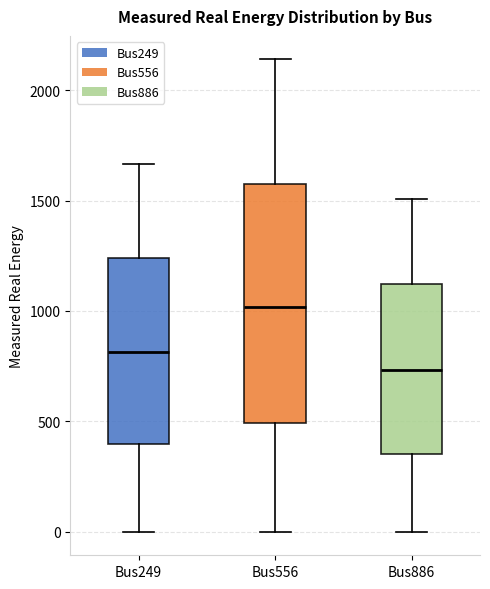

Reading left to right, read every box against the y-axis: the position of its median line, the range the box covers, and the ends of its whiskers. The values are not printed on the chart, so give them approximately, as read against the axis.

Bus249: median 800, box 400 to 1250, whiskers 0 to 1650
Bus556: median 1000, box 500 to 1600, whiskers 0 to 2150
Bus886: median 750, box 350 to 1100, whiskers 0 to 1500